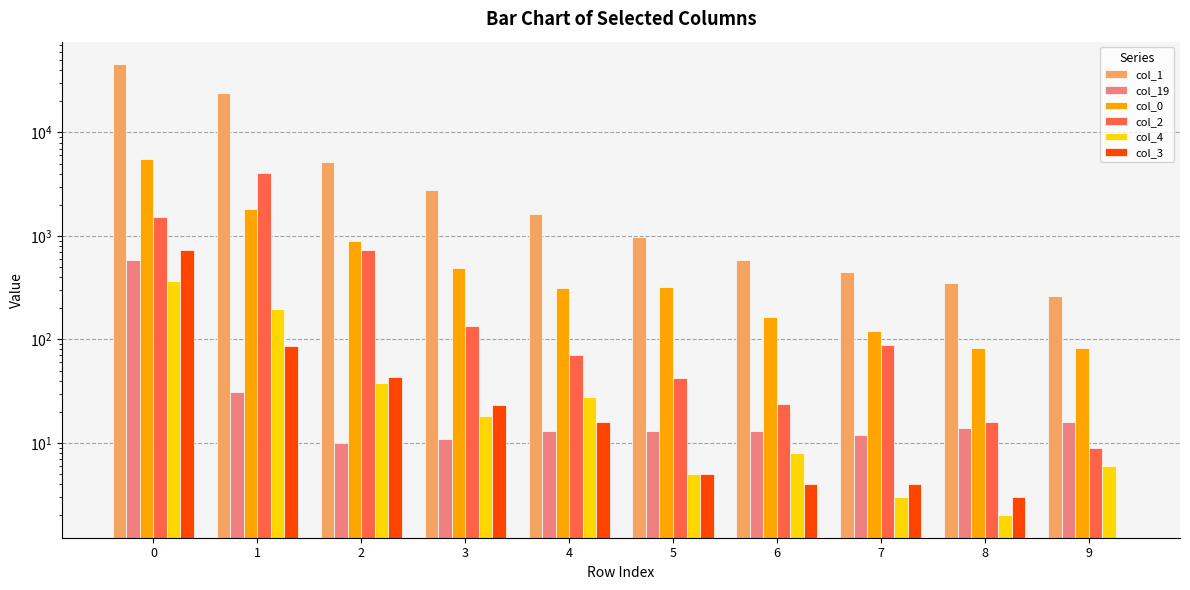

What is the total value across all series at 8?

471